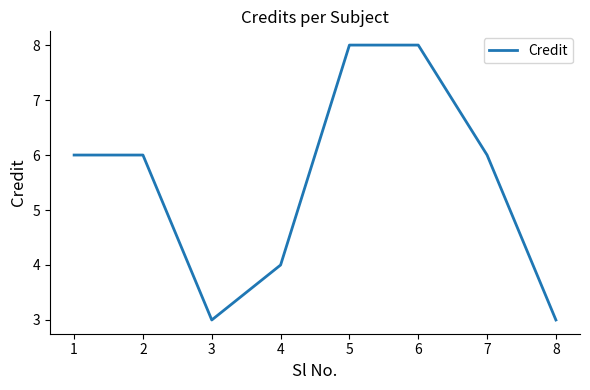

What is the sum of all values?

44